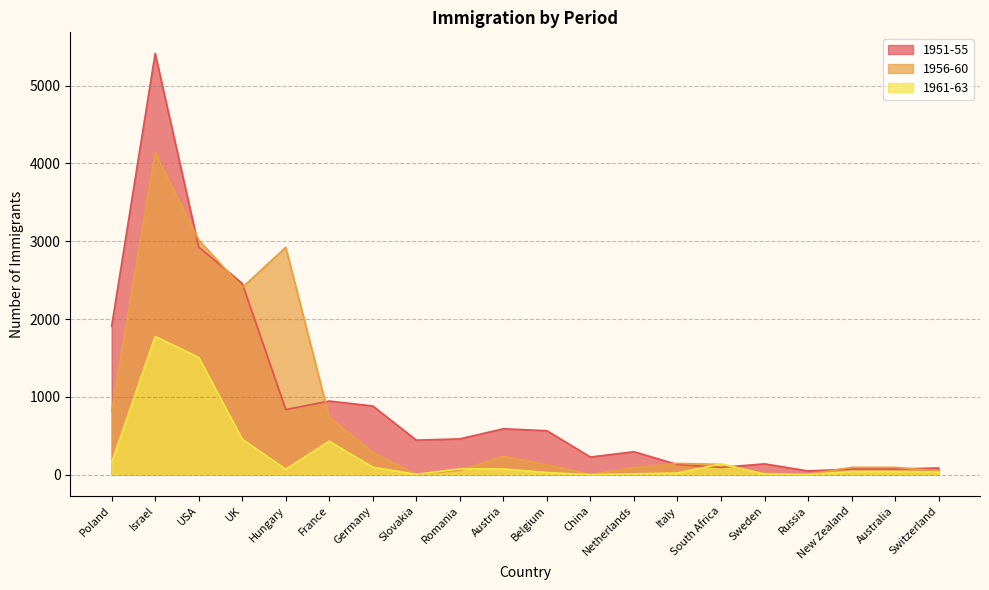

What position from the right is Belgium?

10